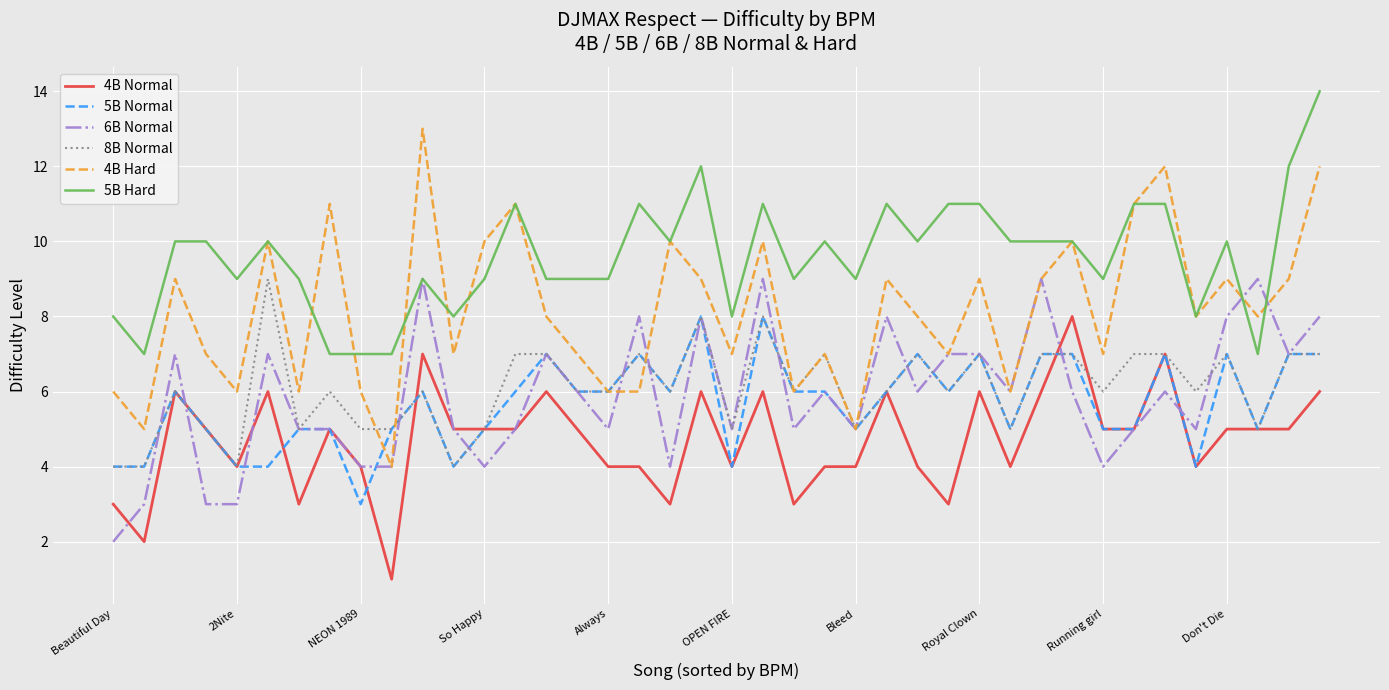

What is the maximum value shown in the chart?

14